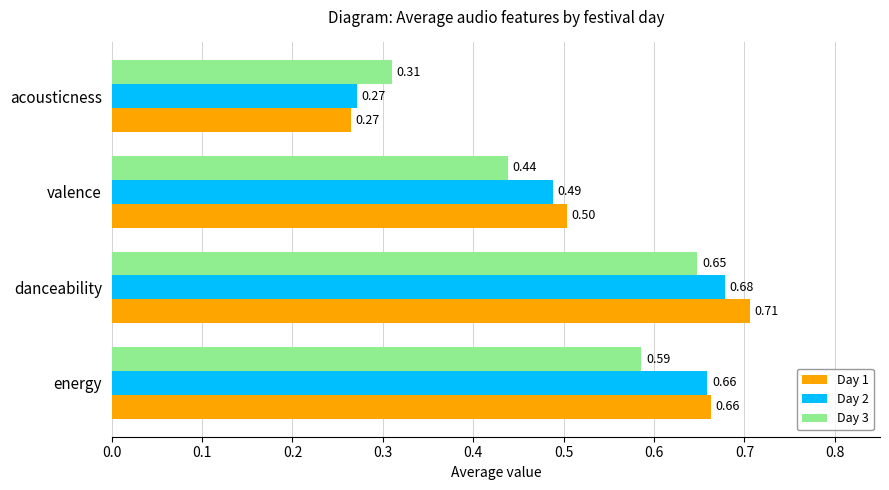

Which category has the highest value across all series?

danceability